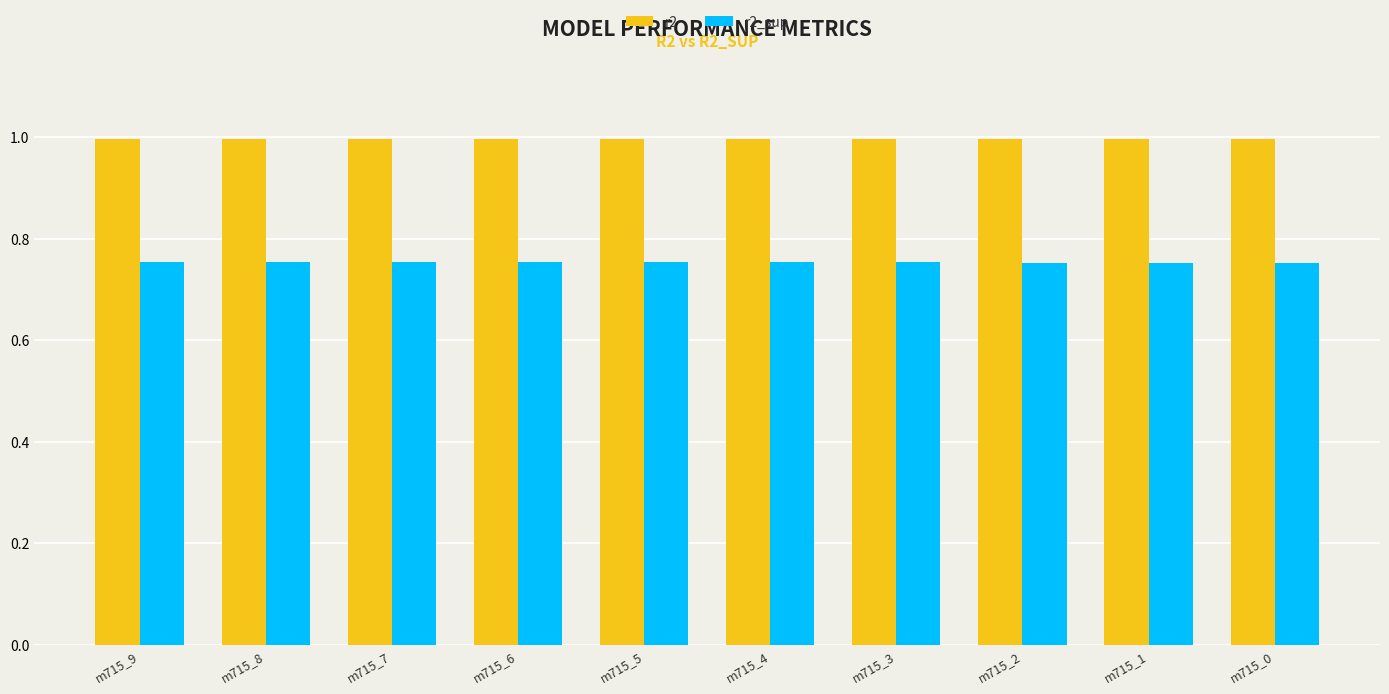

What is the lowest value of the r2 series?

1.0